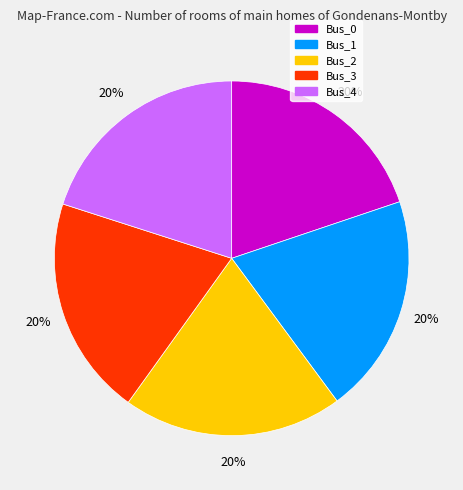

What percentage is the Bus_0 slice, to the nearest percent?

20%